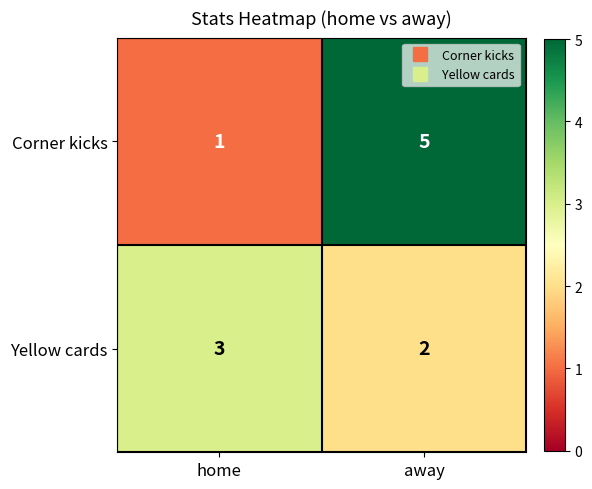

Reading left to right, transcribe all the data shown in this chart.

Corner kicks: 1	5
Yellow cards: 3	2